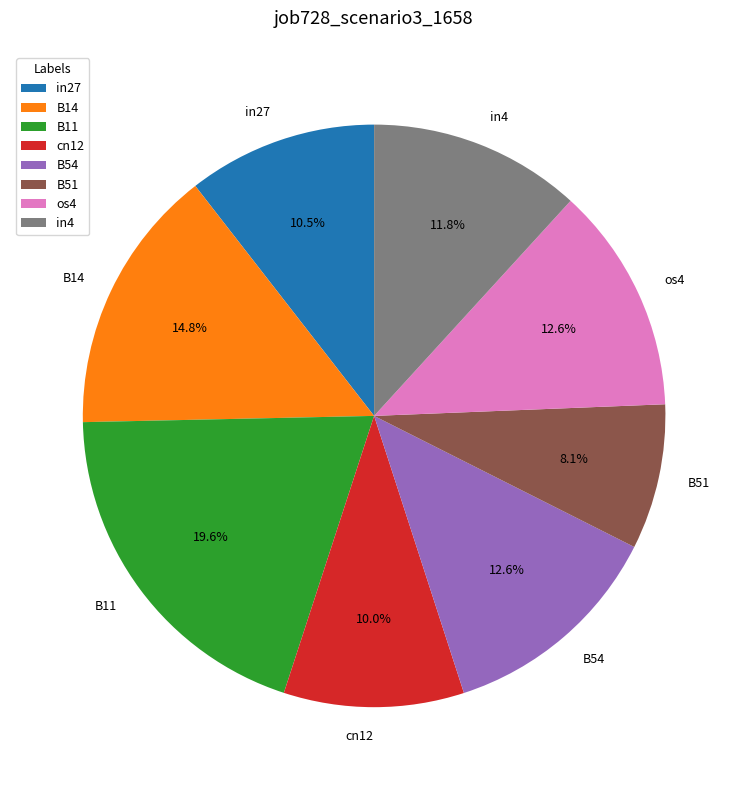

What percentage is the B14 slice, to the nearest percent?

15%